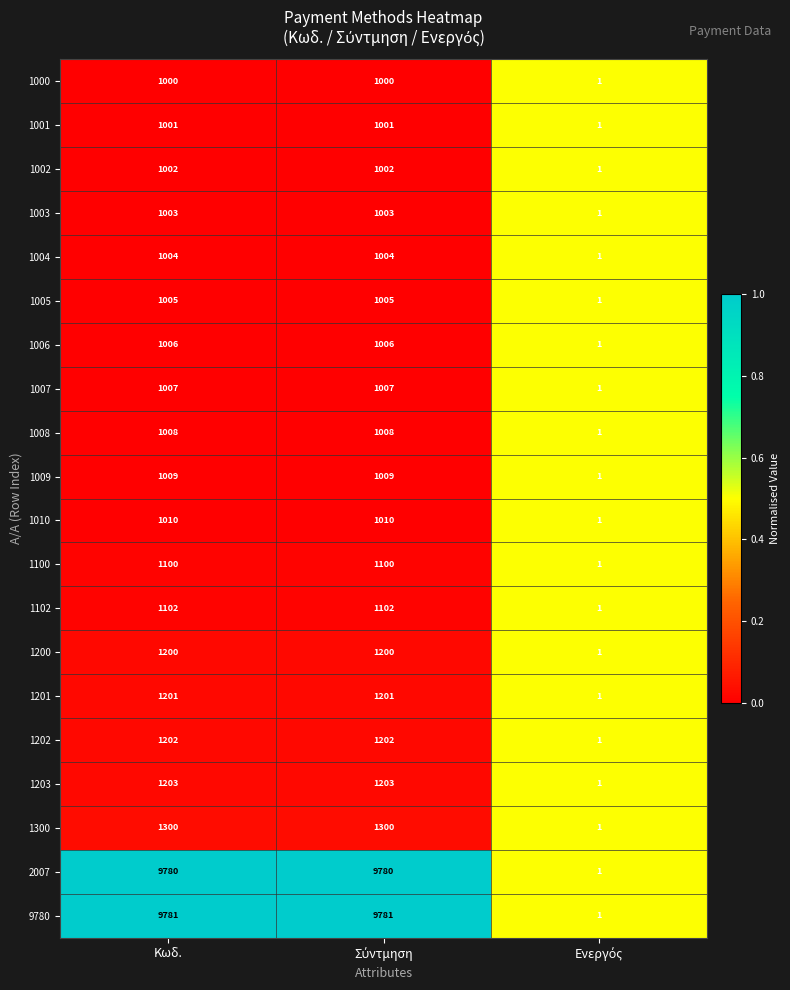

List the series in order of their peak value, lowest first.

1000, 1001, 1002, 1003, 1004, 1005, 1006, 1007, 1008, 1009, 1010, 1100, 1102, 1200, 1201, 1202, 1203, 1300, 2007, 9780